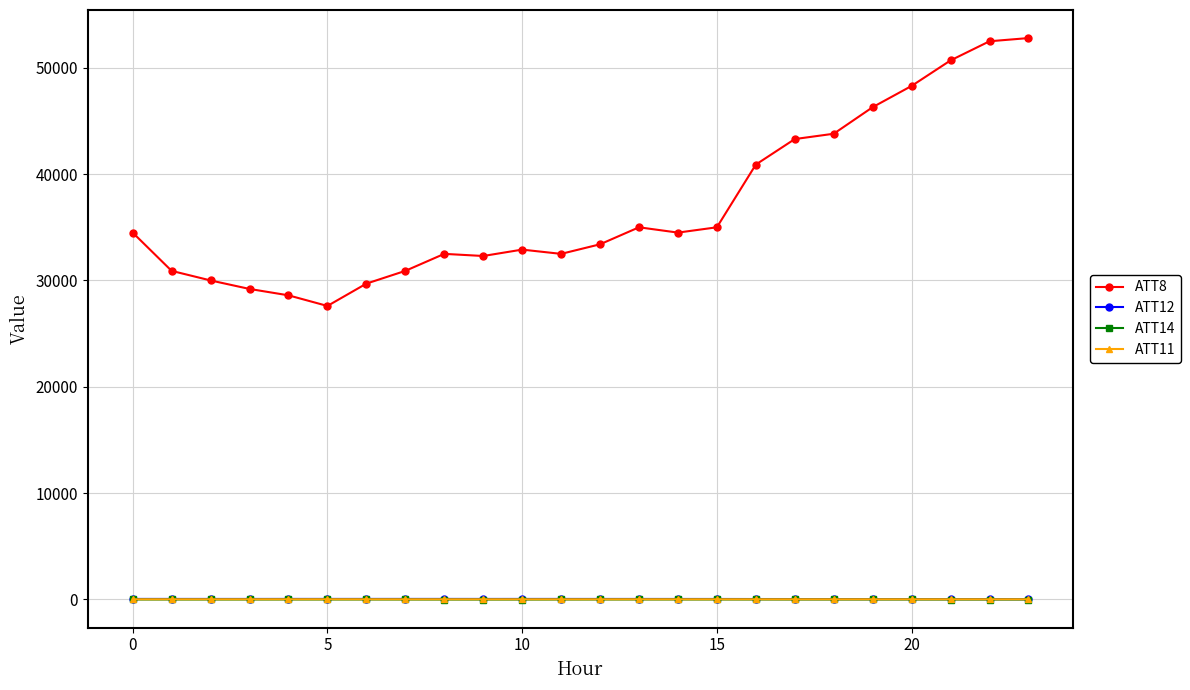

Which series has the widest spread of values?

ATT8